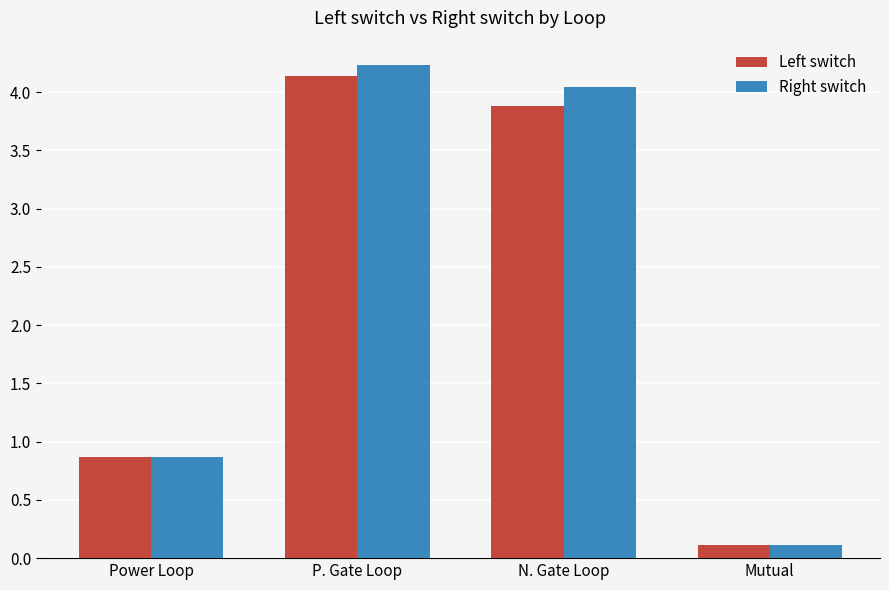

Where is Left switch nearest to the value 2?

Power Loop